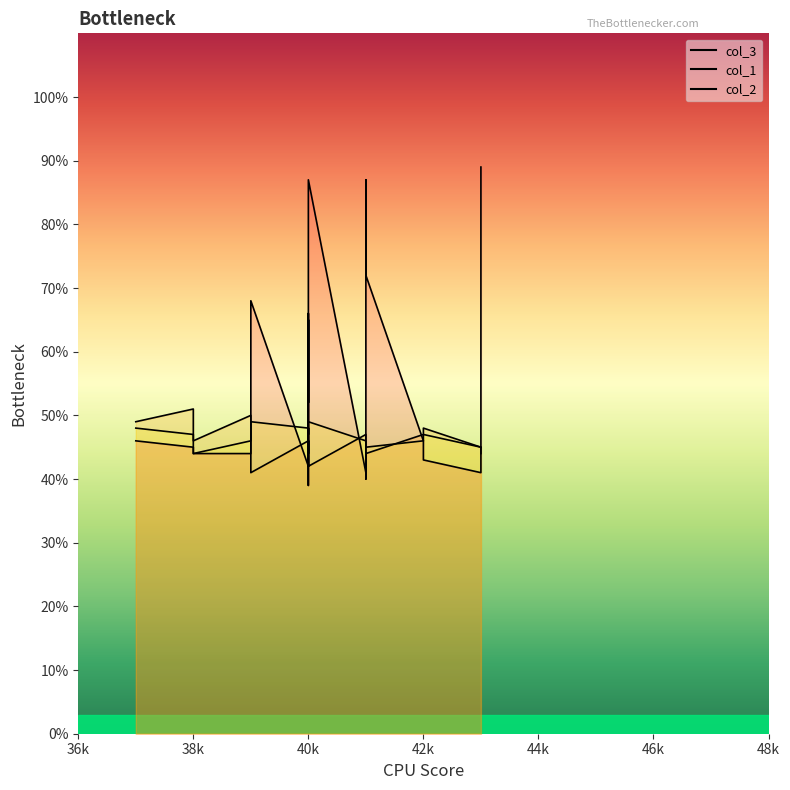

At which category is the sum across all series the highest?

43